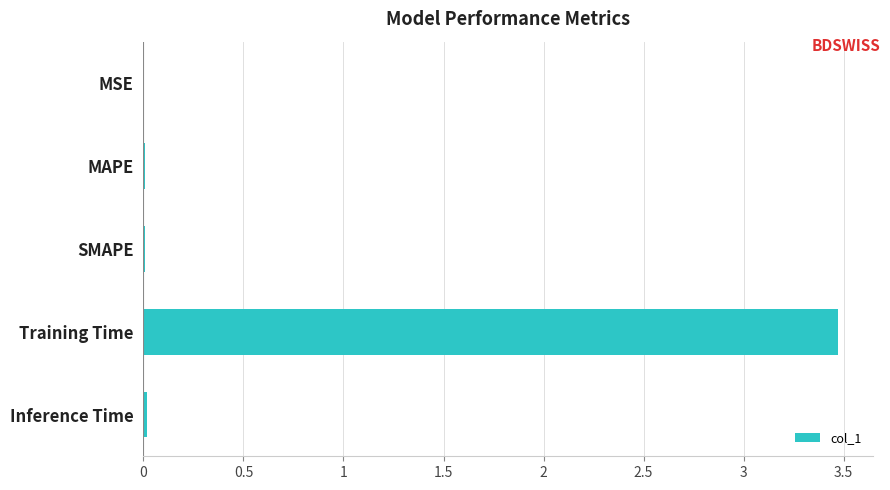

Which has a higher value, Training Time or SMAPE?

Training Time